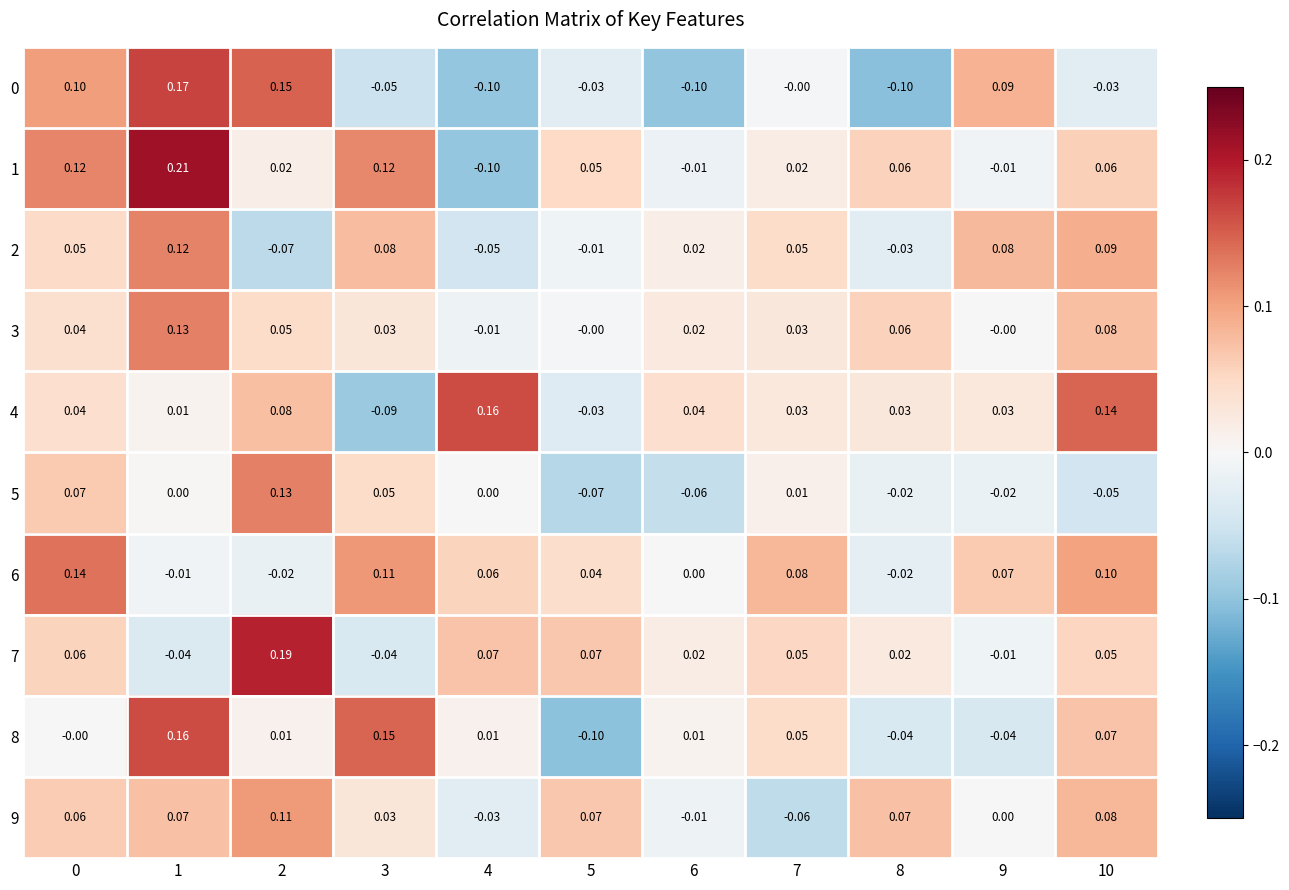

Is the value of 5 at 5 greater than the value of 9 at 0?

No